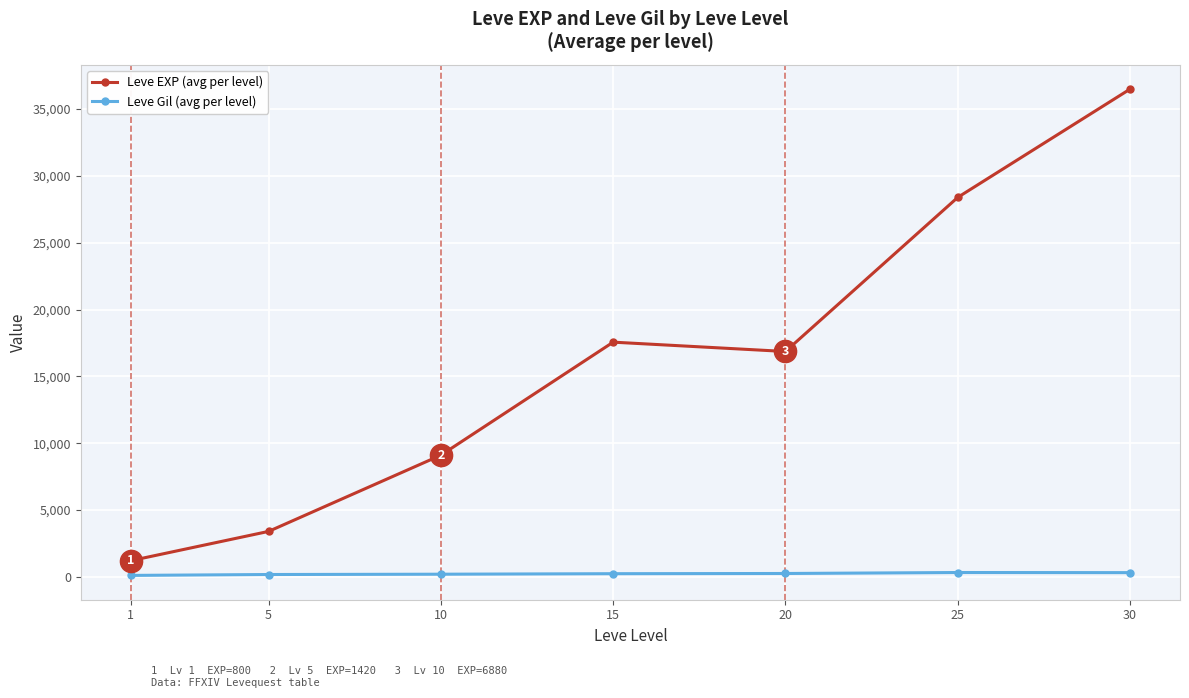

How many data points does each series have?

7